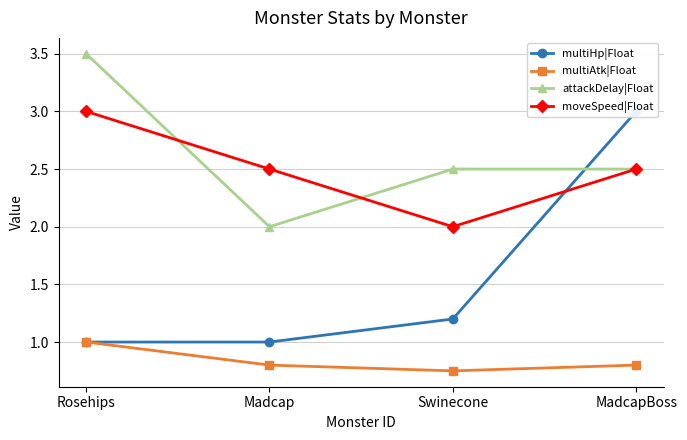

Reading left to right, transcribe all the data shown in this chart.

multiHp|Float: Rosehips=1.0	Madcap=1.0	Swinecone=1.2	MadcapBoss=3.0
multiAtk|Float: Rosehips=1.0	Madcap=0.8	Swinecone=0.8	MadcapBoss=0.8
attackDelay|Float: Rosehips=3.5	Madcap=2.0	Swinecone=2.5	MadcapBoss=2.5
moveSpeed|Float: Rosehips=3.0	Madcap=2.5	Swinecone=2.0	MadcapBoss=2.5